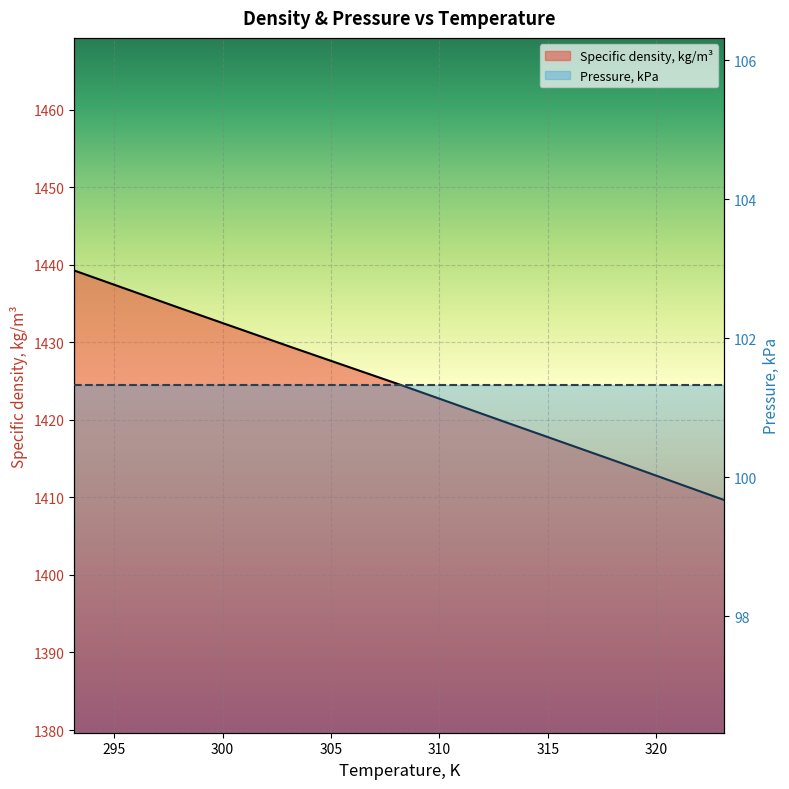

What is the greatest value displayed?

1439.3